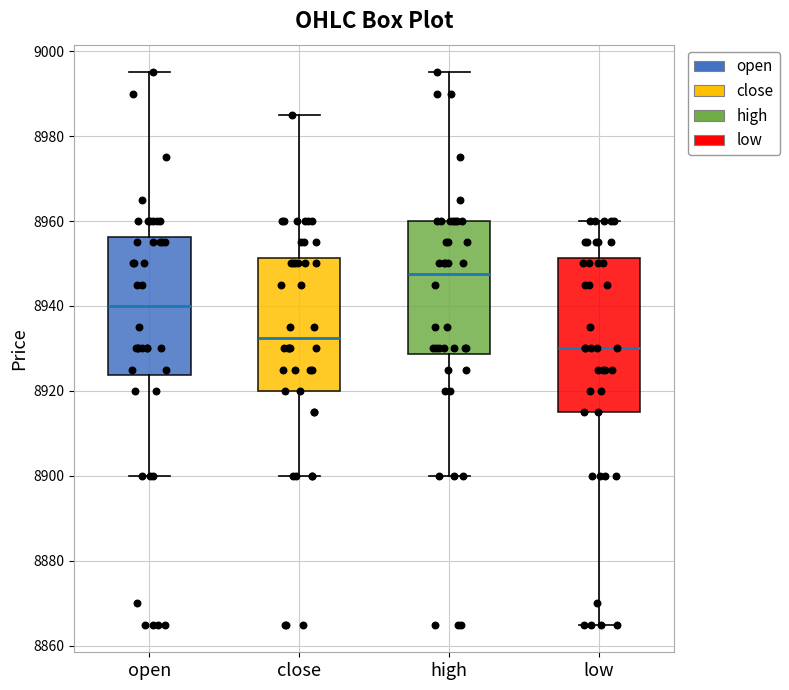

Which box's median line is the highest?

high